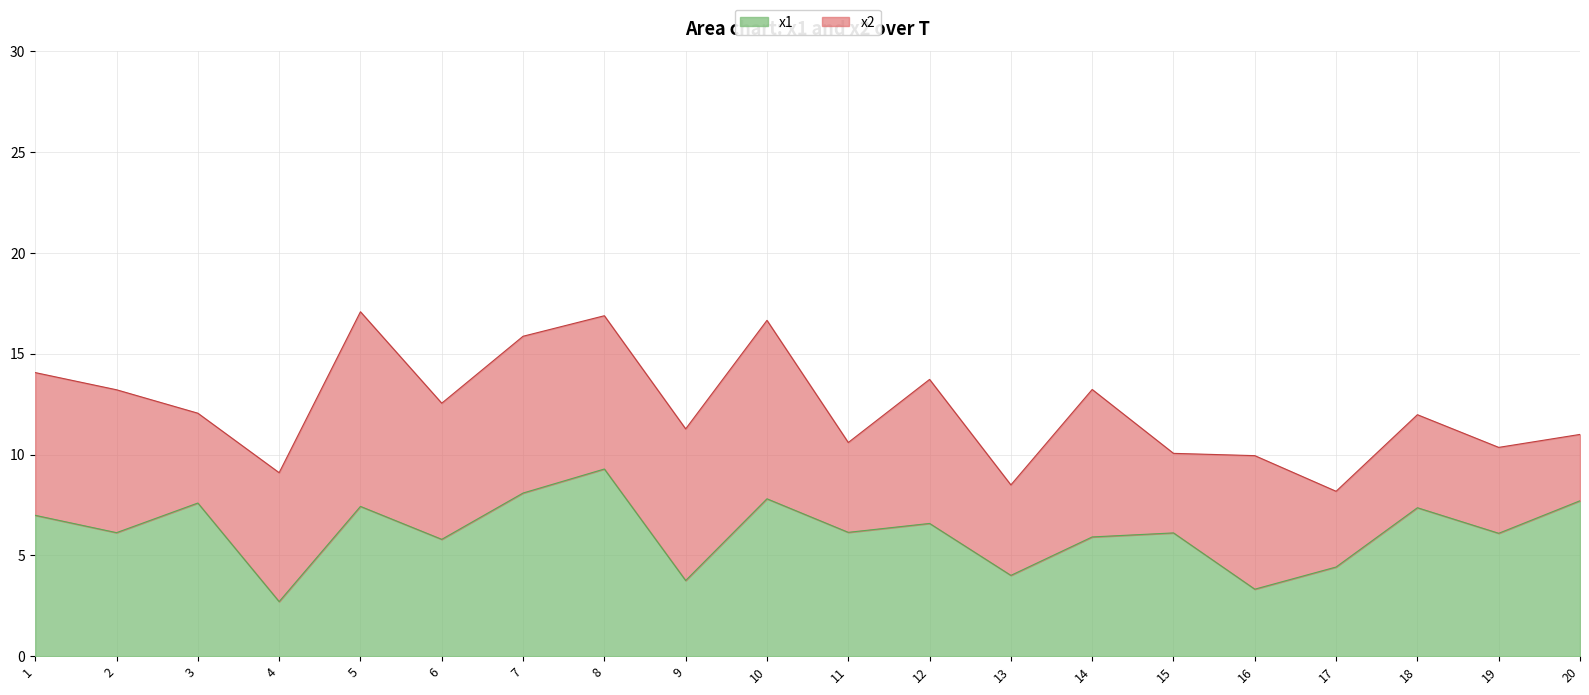

What is the total value across all series at 3?

12.0